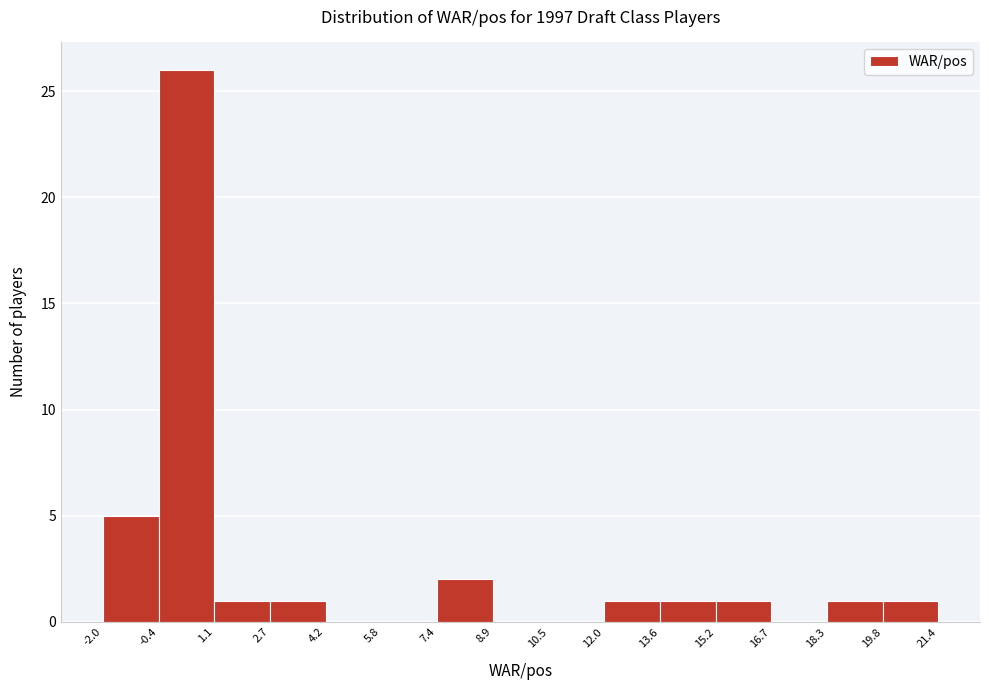

What is the height of the bar covering 19.8 to 21.4 on the x-axis? The values are not printed on the chart, so give them approximately, as read against the axis.

1